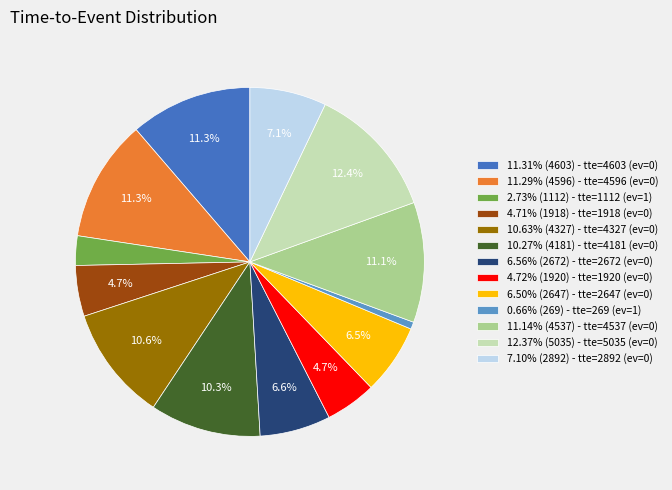

Does 11.14% (4537) - tte=4537 (ev=0) account for over 50% of the chart?

No